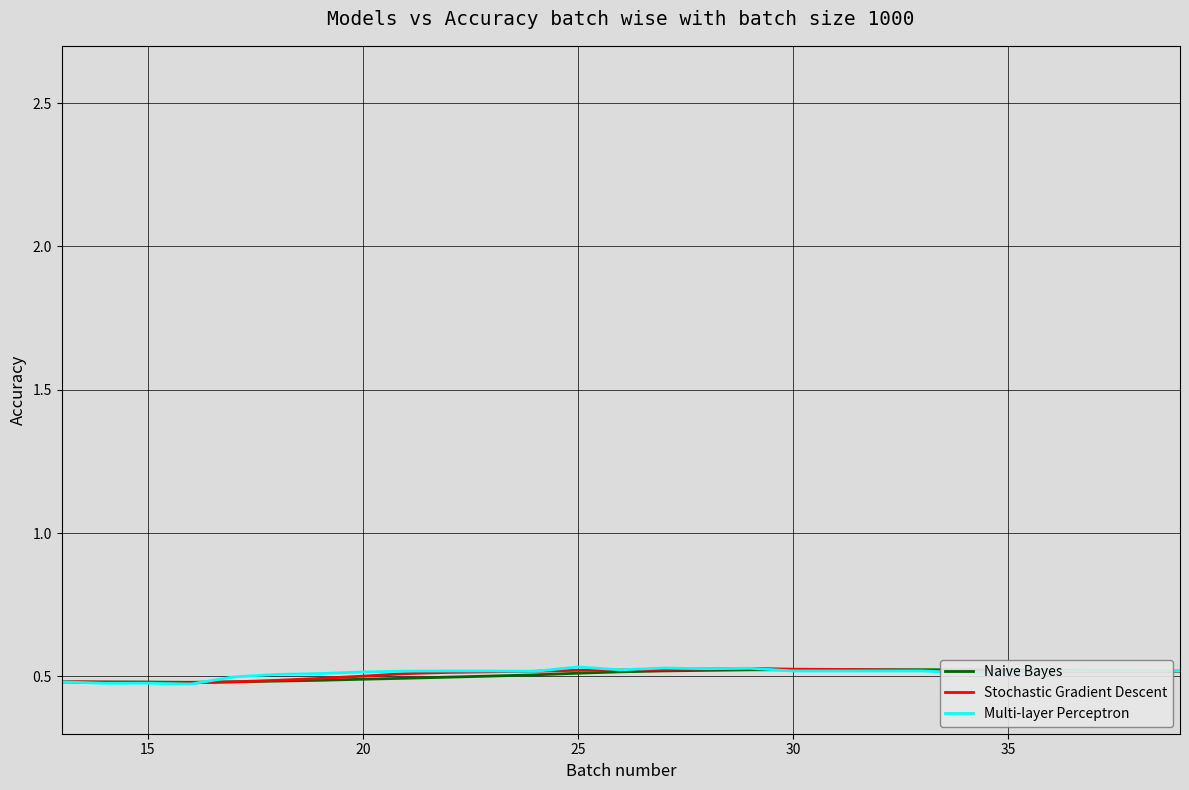

What is the average value of the Stochastic Gradient Descent series?

0.5